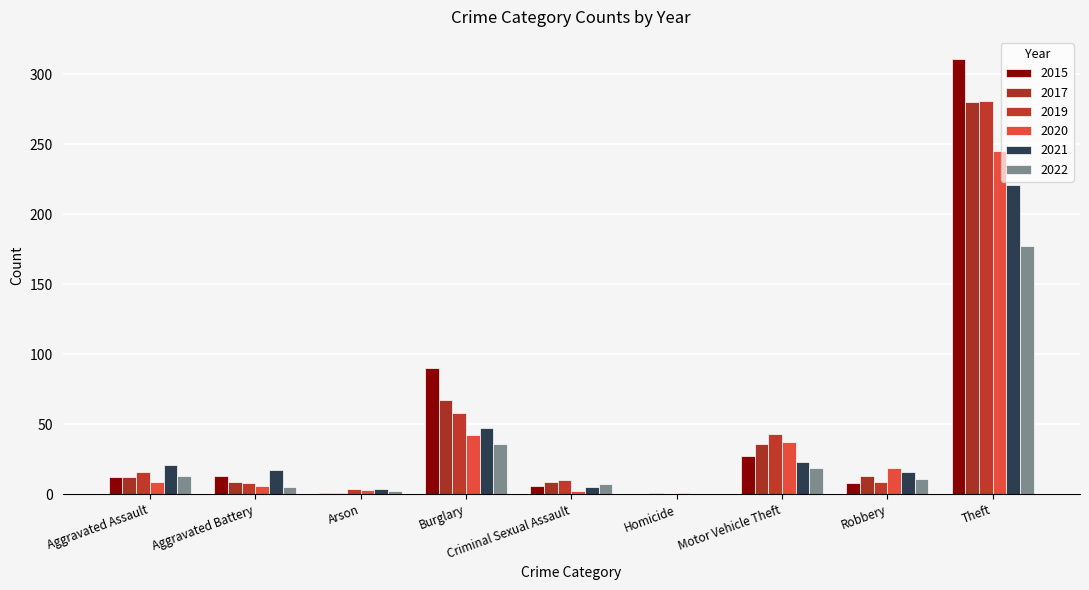

Reading left to right, extract all data points from this chart.

2015: Aggravated Assault=12	Aggravated Battery=13	Arson=1	Burglary=90	Criminal Sexual Assault=6	Homicide=0	Motor Vehicle Theft=27	Robbery=8	Theft=311
2017: Aggravated Assault=12	Aggravated Battery=9	Arson=1	Burglary=67	Criminal Sexual Assault=9	Homicide=1	Motor Vehicle Theft=36	Robbery=13	Theft=280
2019: Aggravated Assault=16	Aggravated Battery=8	Arson=4	Burglary=58	Criminal Sexual Assault=10	Homicide=0	Motor Vehicle Theft=43	Robbery=9	Theft=281
2020: Aggravated Assault=9	Aggravated Battery=6	Arson=3	Burglary=42	Criminal Sexual Assault=2	Homicide=1	Motor Vehicle Theft=37	Robbery=19	Theft=245
2021: Aggravated Assault=21	Aggravated Battery=17	Arson=4	Burglary=47	Criminal Sexual Assault=5	Homicide=0	Motor Vehicle Theft=23	Robbery=16	Theft=221
2022: Aggravated Assault=13	Aggravated Battery=5	Arson=2	Burglary=36	Criminal Sexual Assault=7	Homicide=0	Motor Vehicle Theft=19	Robbery=11	Theft=177